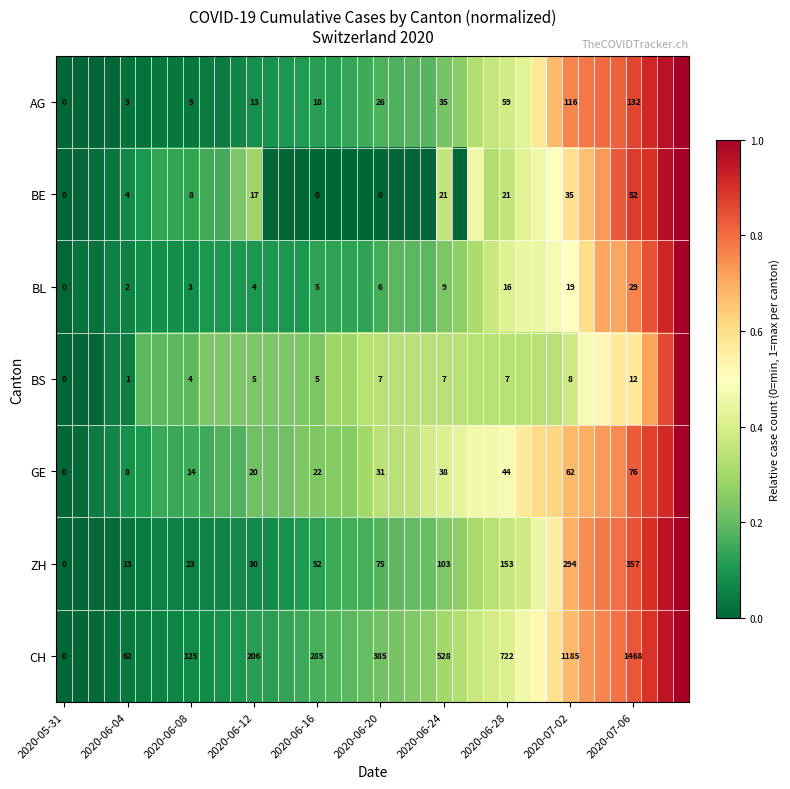

Rank the series at 2020-07-02 from highest to lowest value.

CH, ZH, AG, GE, BE, BL, BS